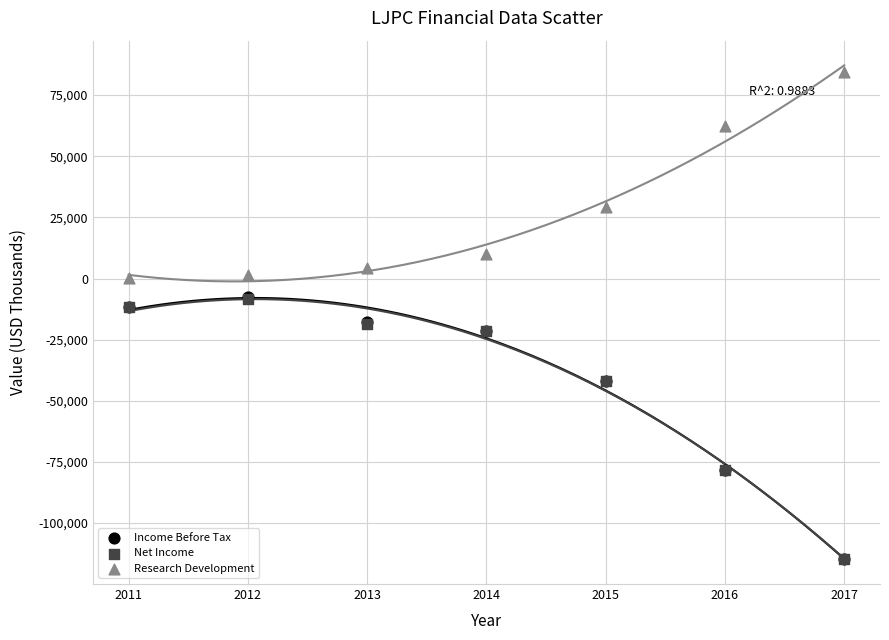

What are all the series names shown in the legend?

Income Before Tax, Net Income, Research Development